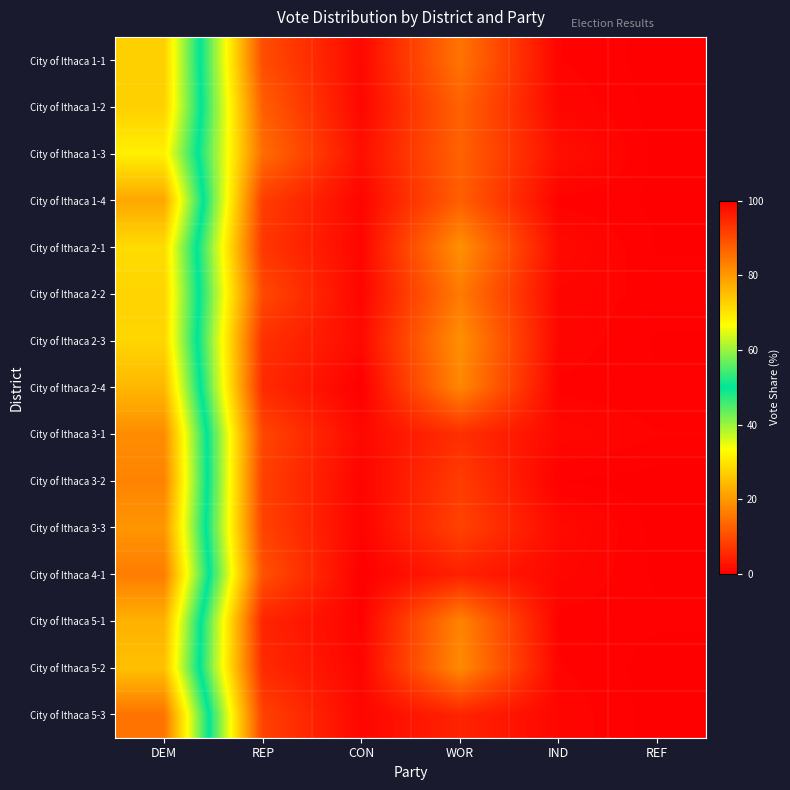

At how many categories does at least one series exceed 7?

3